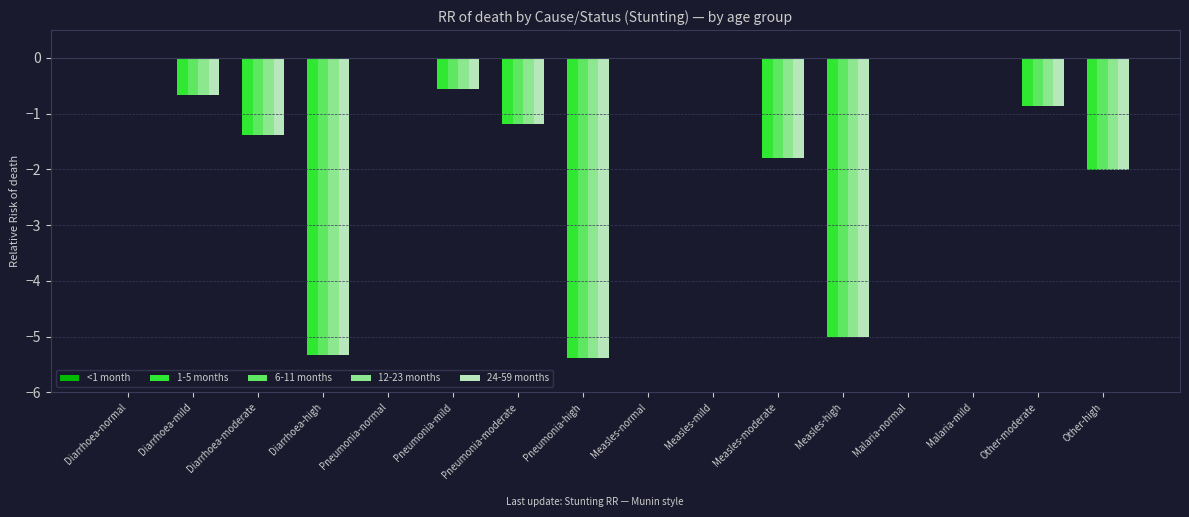

What is the sum of the 12-23 months values at Diarrhoea-moderate and Measles-moderate?

-3.2